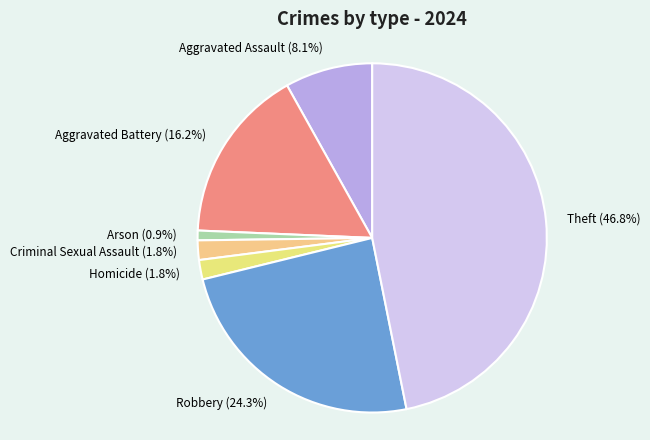

What percentage do Arson and Criminal Sexual Assault together represent?

2.7%